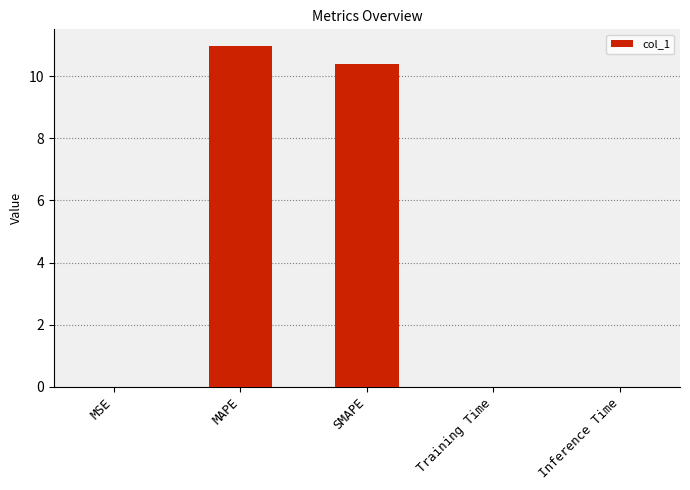

What value does the data have at MAPE?

11.0